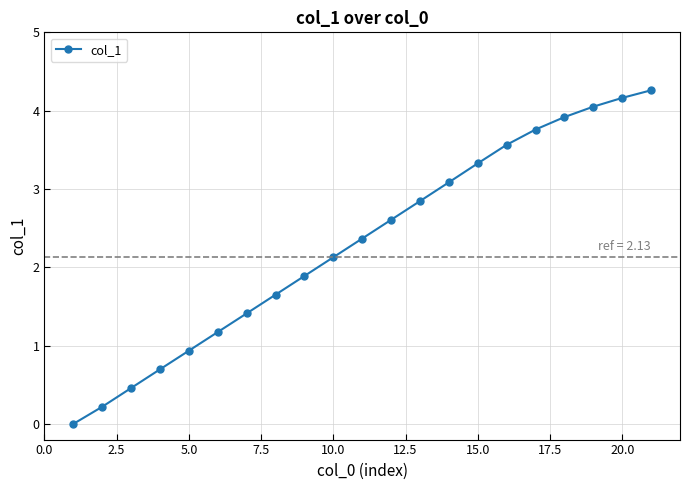

What is the greatest value displayed?

4.3